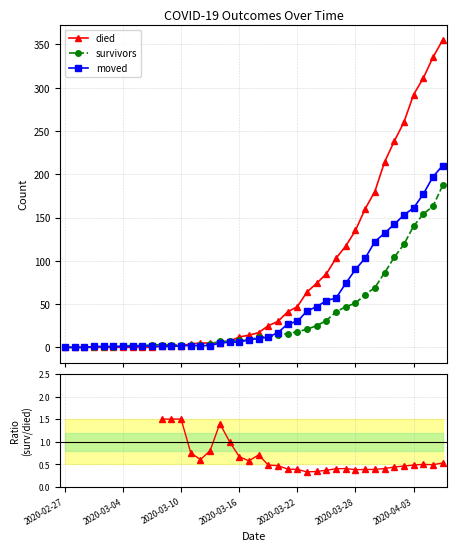

What is the value of the died point at the 37th from the left?

292